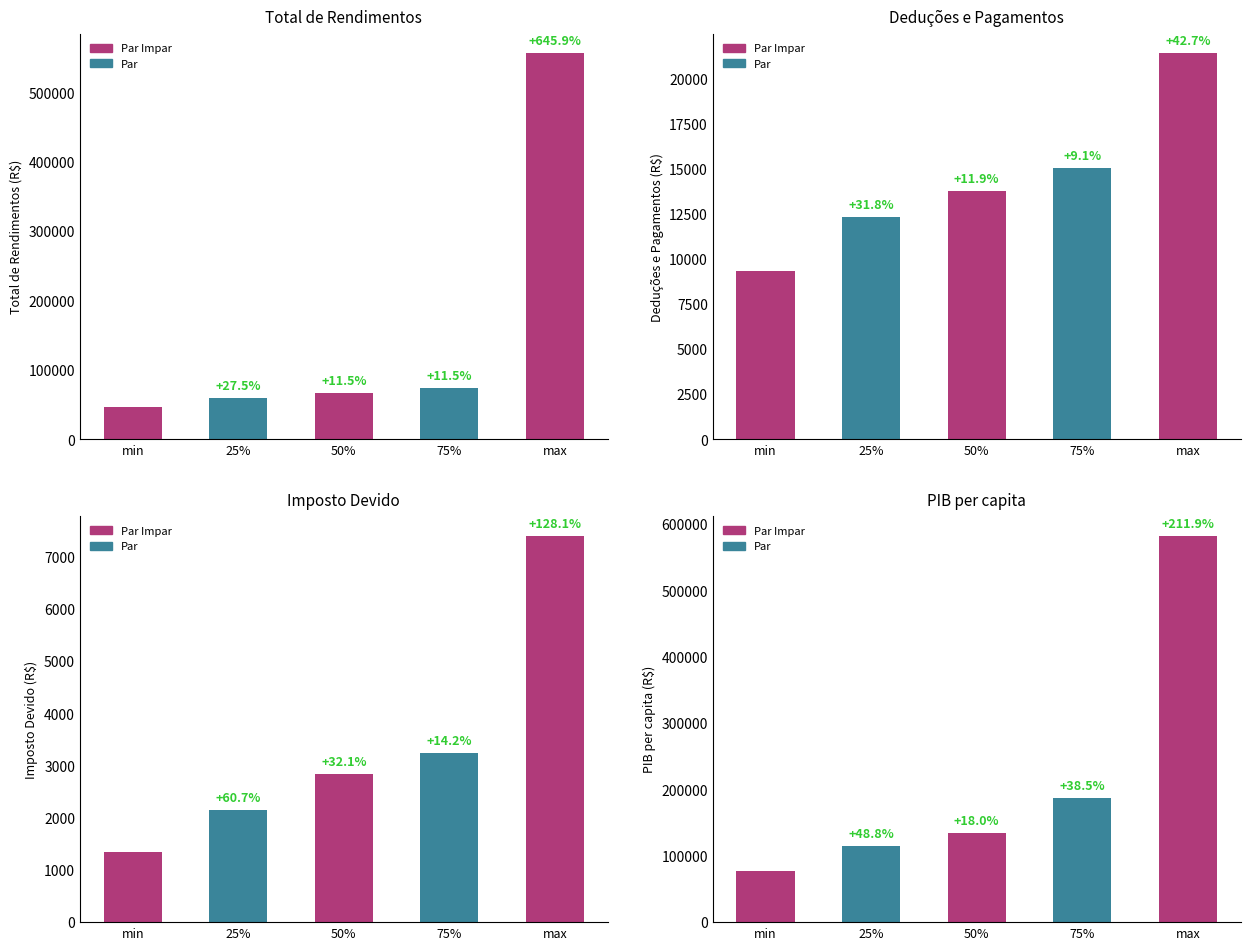

True or false: PIB per capita has a value of 76880.5 at min.

True